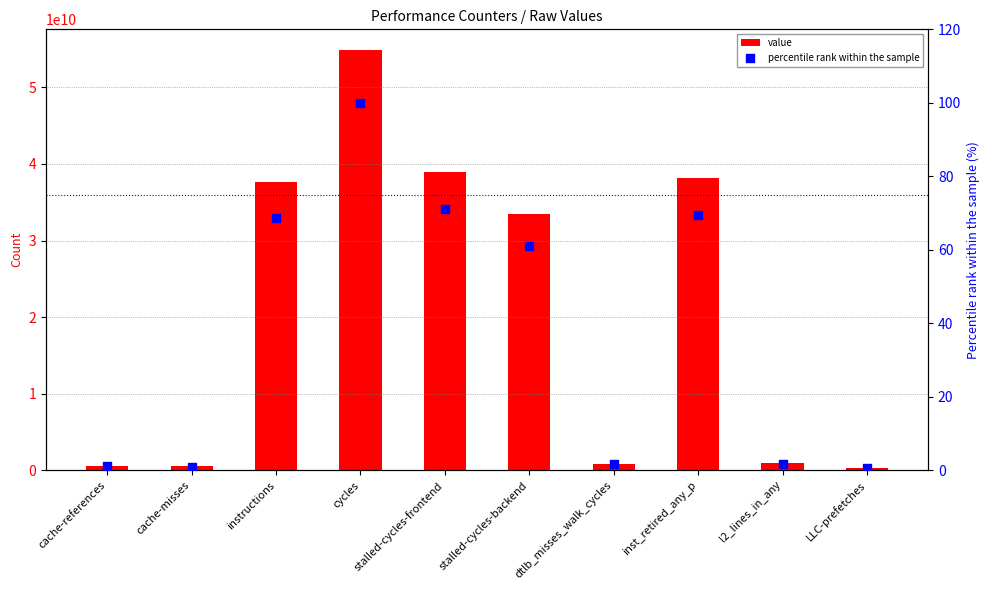

Which series has the largest Y range (max minus min)?

value